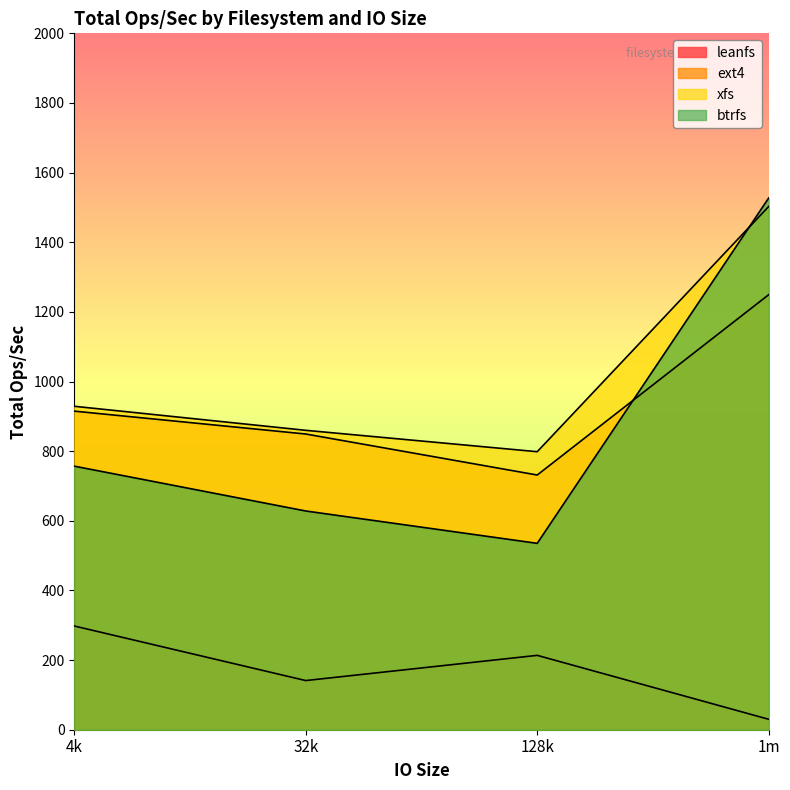

Which series has the largest total across all categories?

xfs